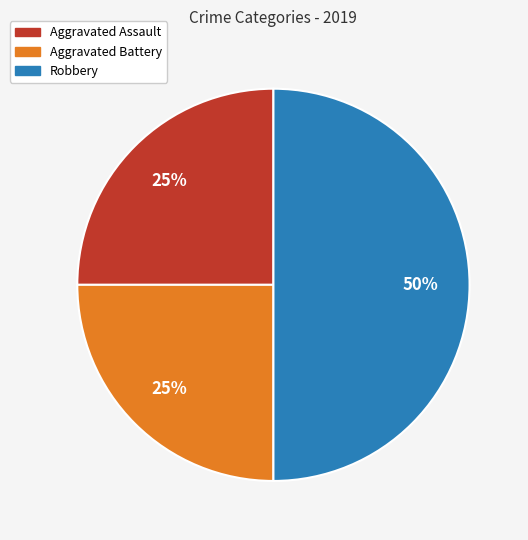

To the nearest percent, what is the difference between the Aggravated Assault and Robbery slice percentages?

25%